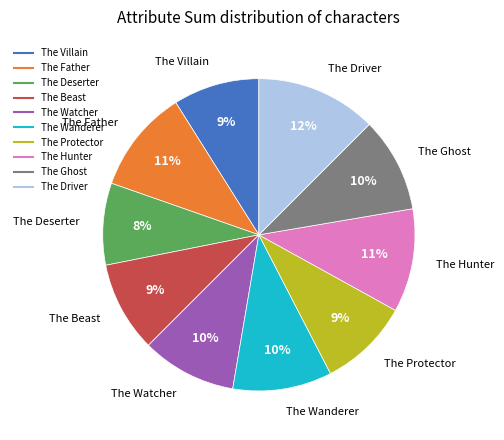

Combined, do The Wanderer and The Driver account for over 50%?

No